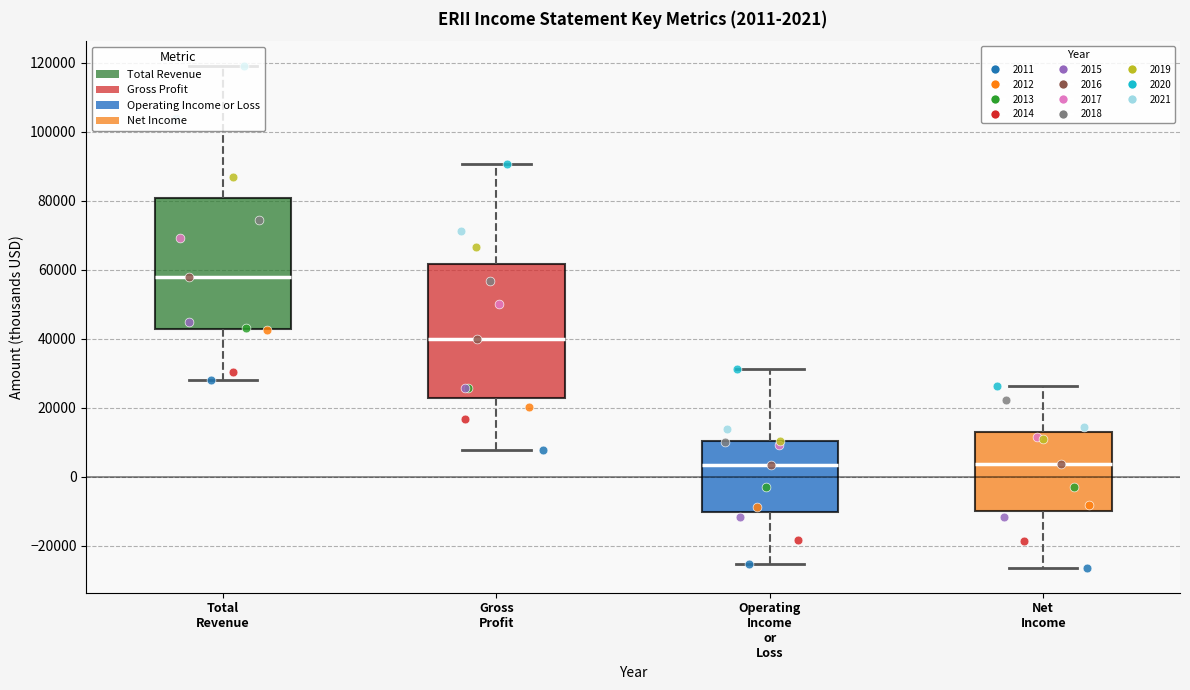

Which box's median line is the highest?

Total Revenue